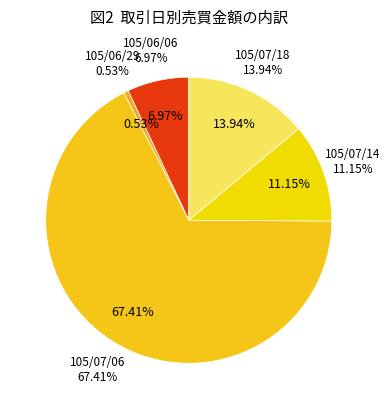

Which category accounts for the majority?

105/07/06